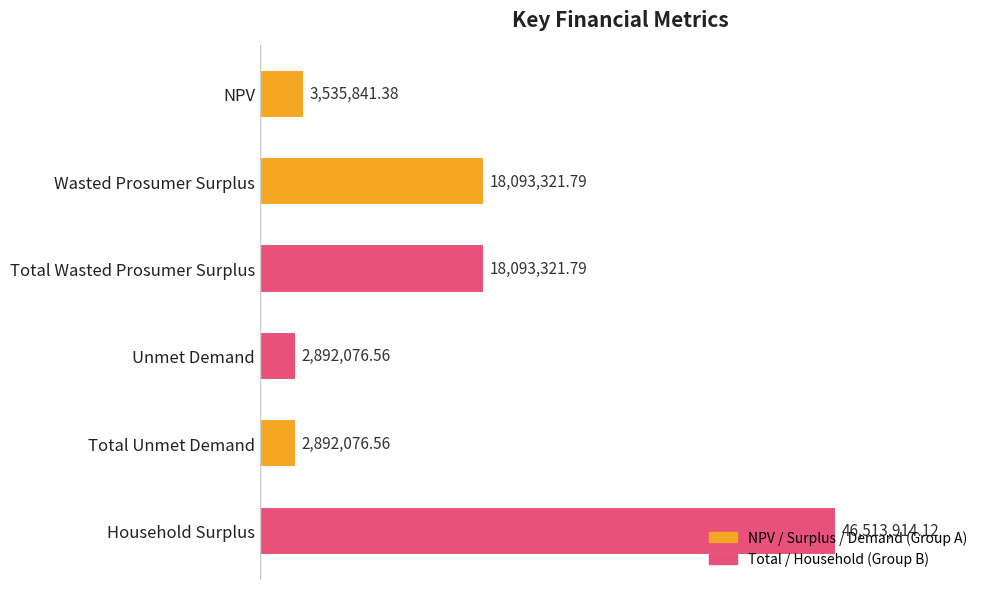

Does the chart contain stacked bars?

No